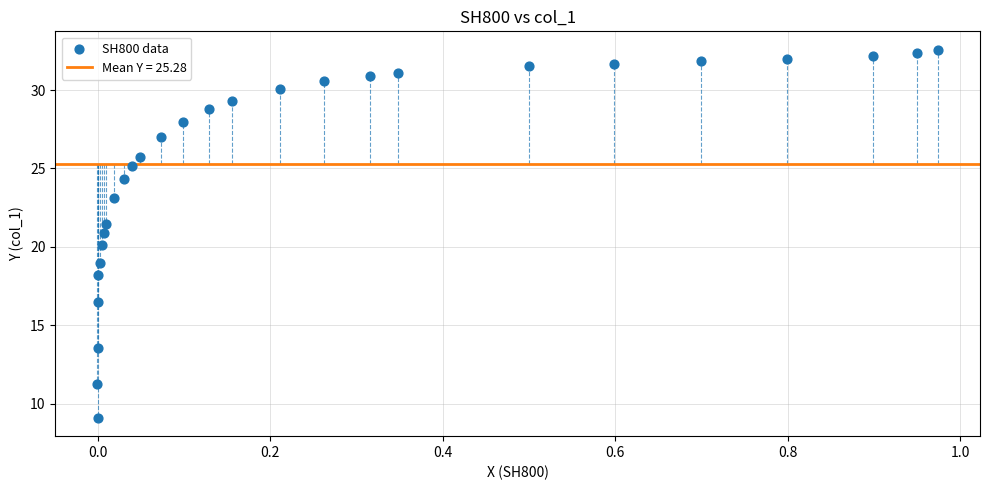

What is the range of X values (max minus min)?

1.0